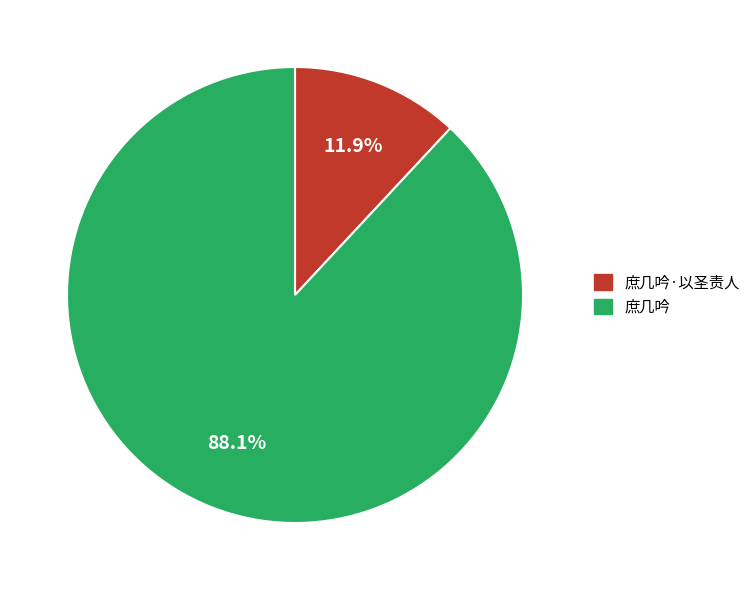

Does any single category account for the majority?

Yes